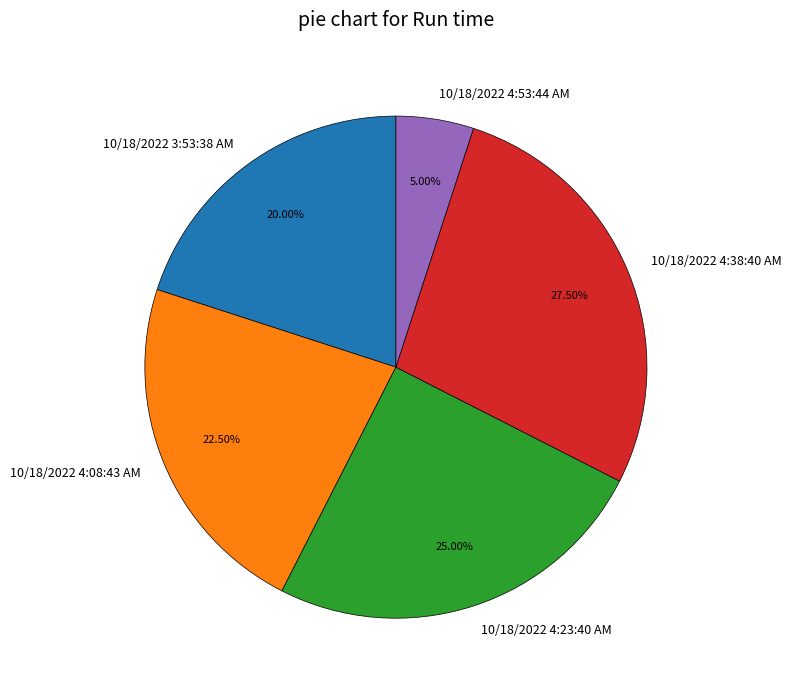

Which slice is the largest?

10/18/2022 4:38:40 AM